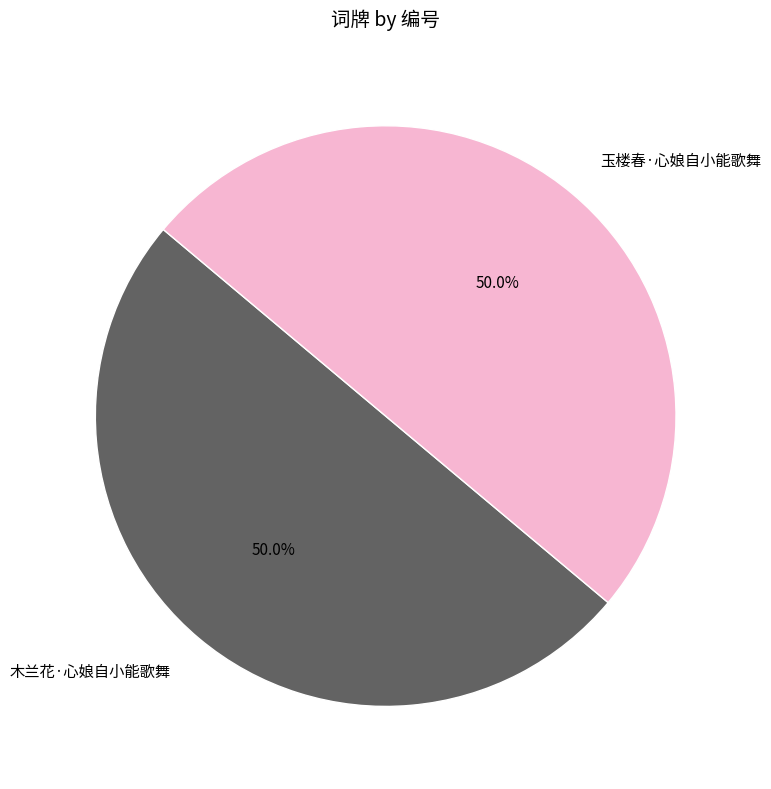

How many segments does this pie chart have?

2